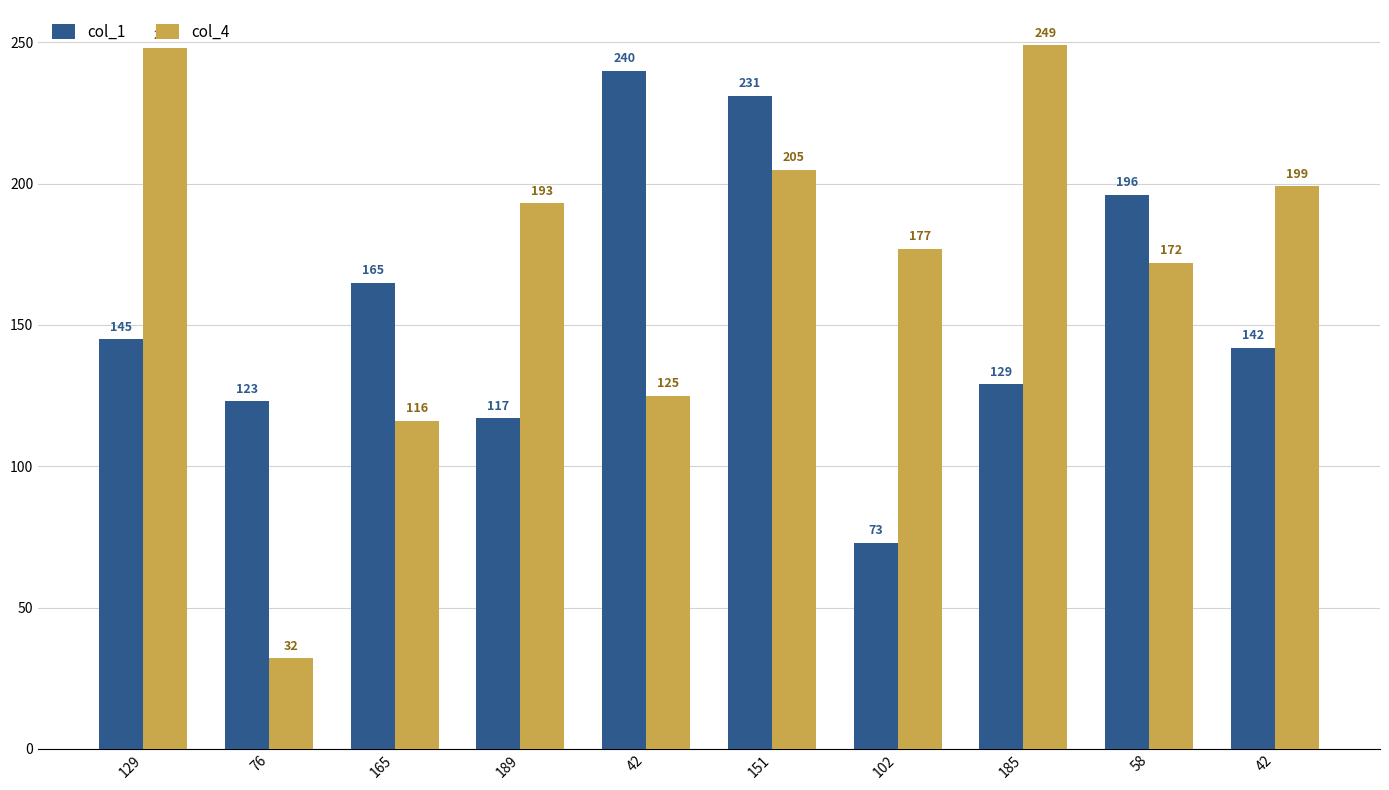

How many groups of bars are there?

10